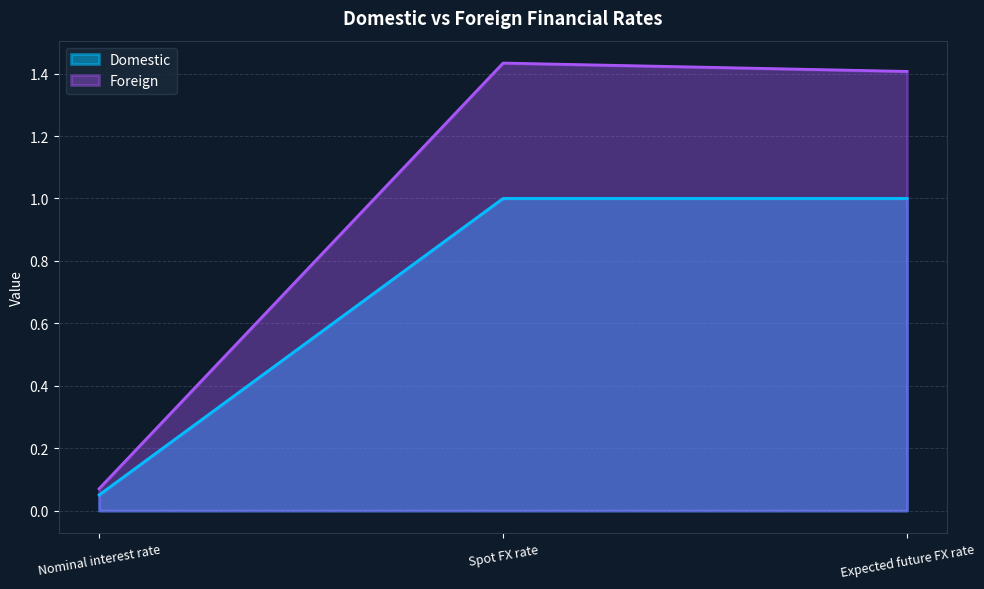

At which category is the sum across all series the highest?

Spot FX rate